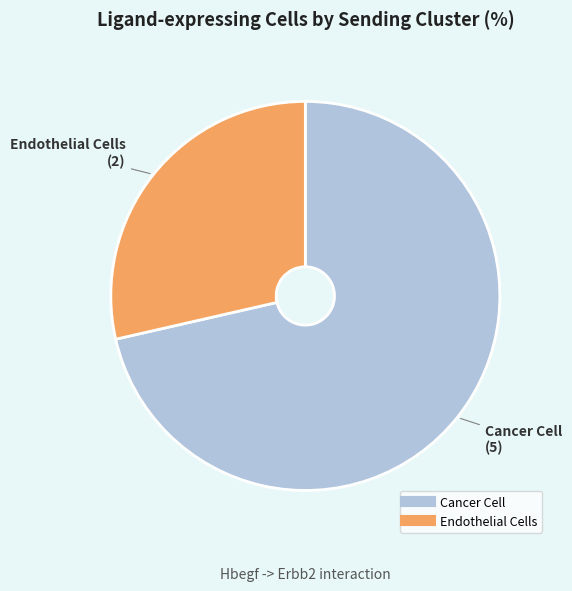

Which slice is the largest?

Cancer Cell